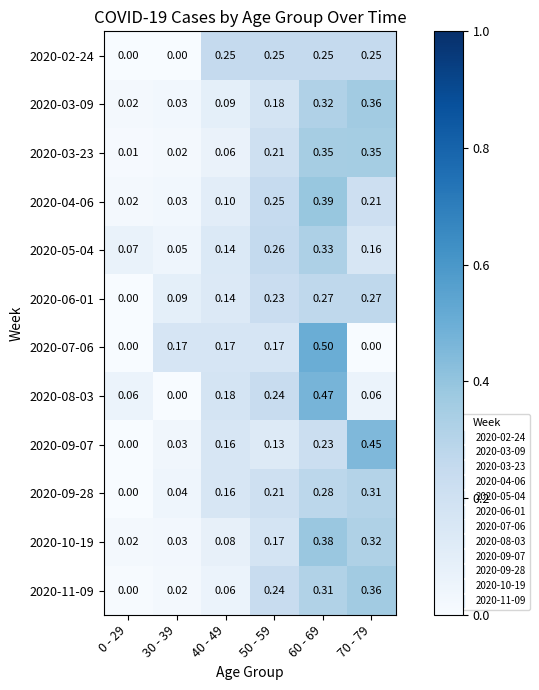

Is the value of 2020-03-23 at 50 - 59 greater than the value of 2020-06-01 at 70 - 79?

No